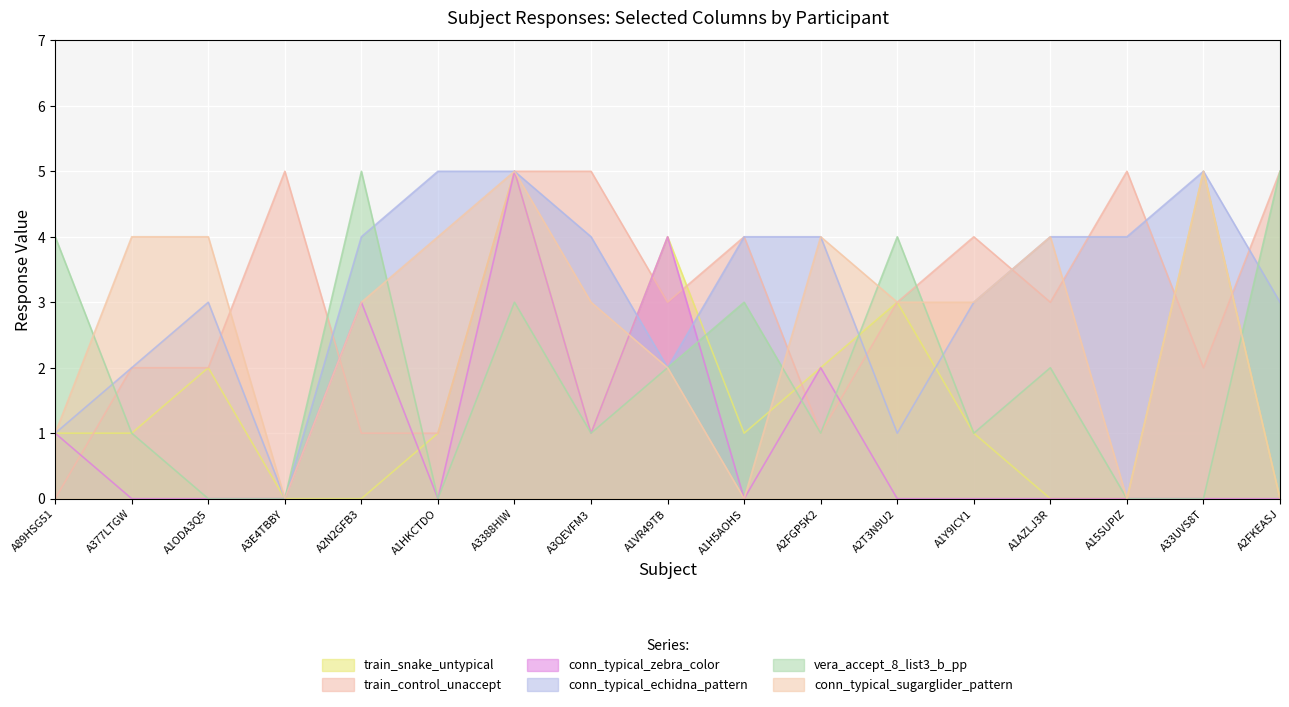

How many lines are shown in the chart?

6